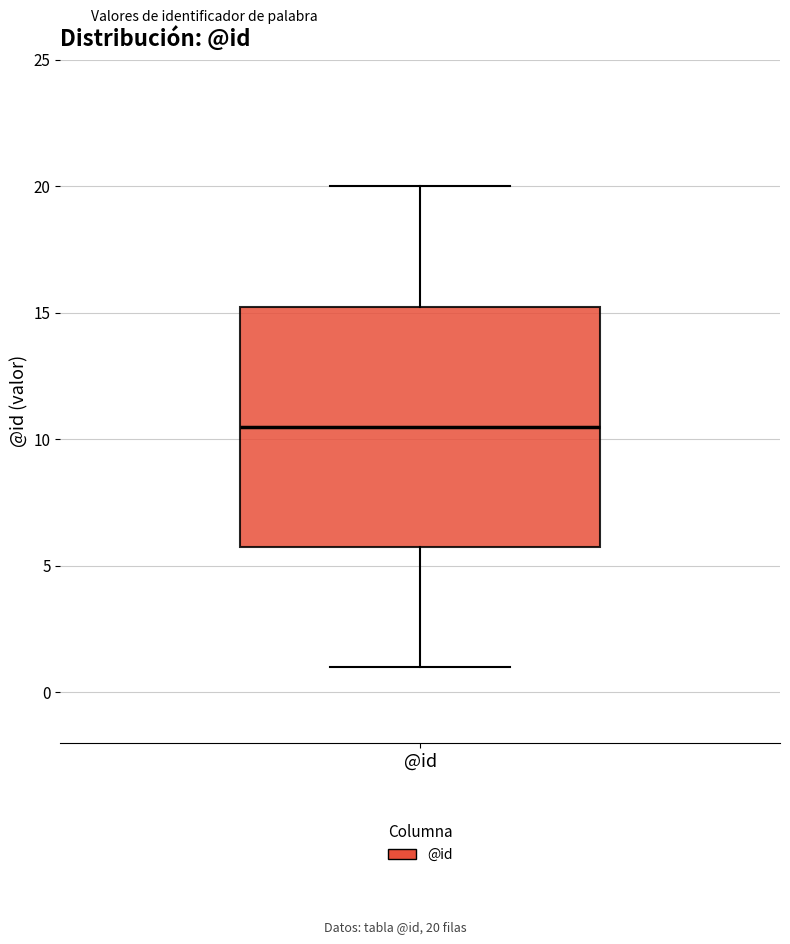

Transcribe this box plot: give where the median line is, the range the box spans, and where the two whiskers end, as read against the y-axis. The values are not printed on the chart, so give them approximately, as read against the axis.

median 10.5, box 6.0 to 15.5, whiskers 1.0 to 20.0